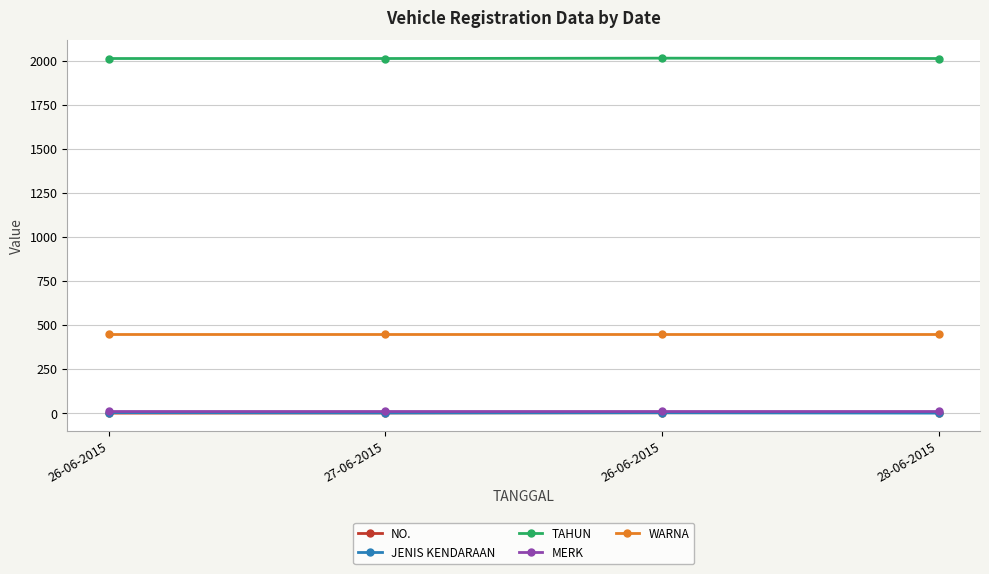

What are all the series names shown in the legend?

NO., JENIS KENDARAAN, TAHUN, MERK, WARNA